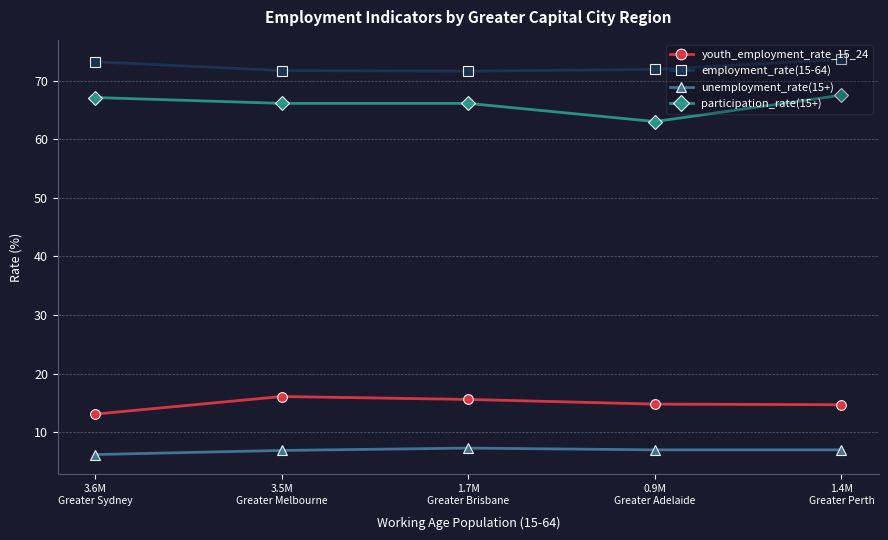

How many lines are shown in the chart?

4